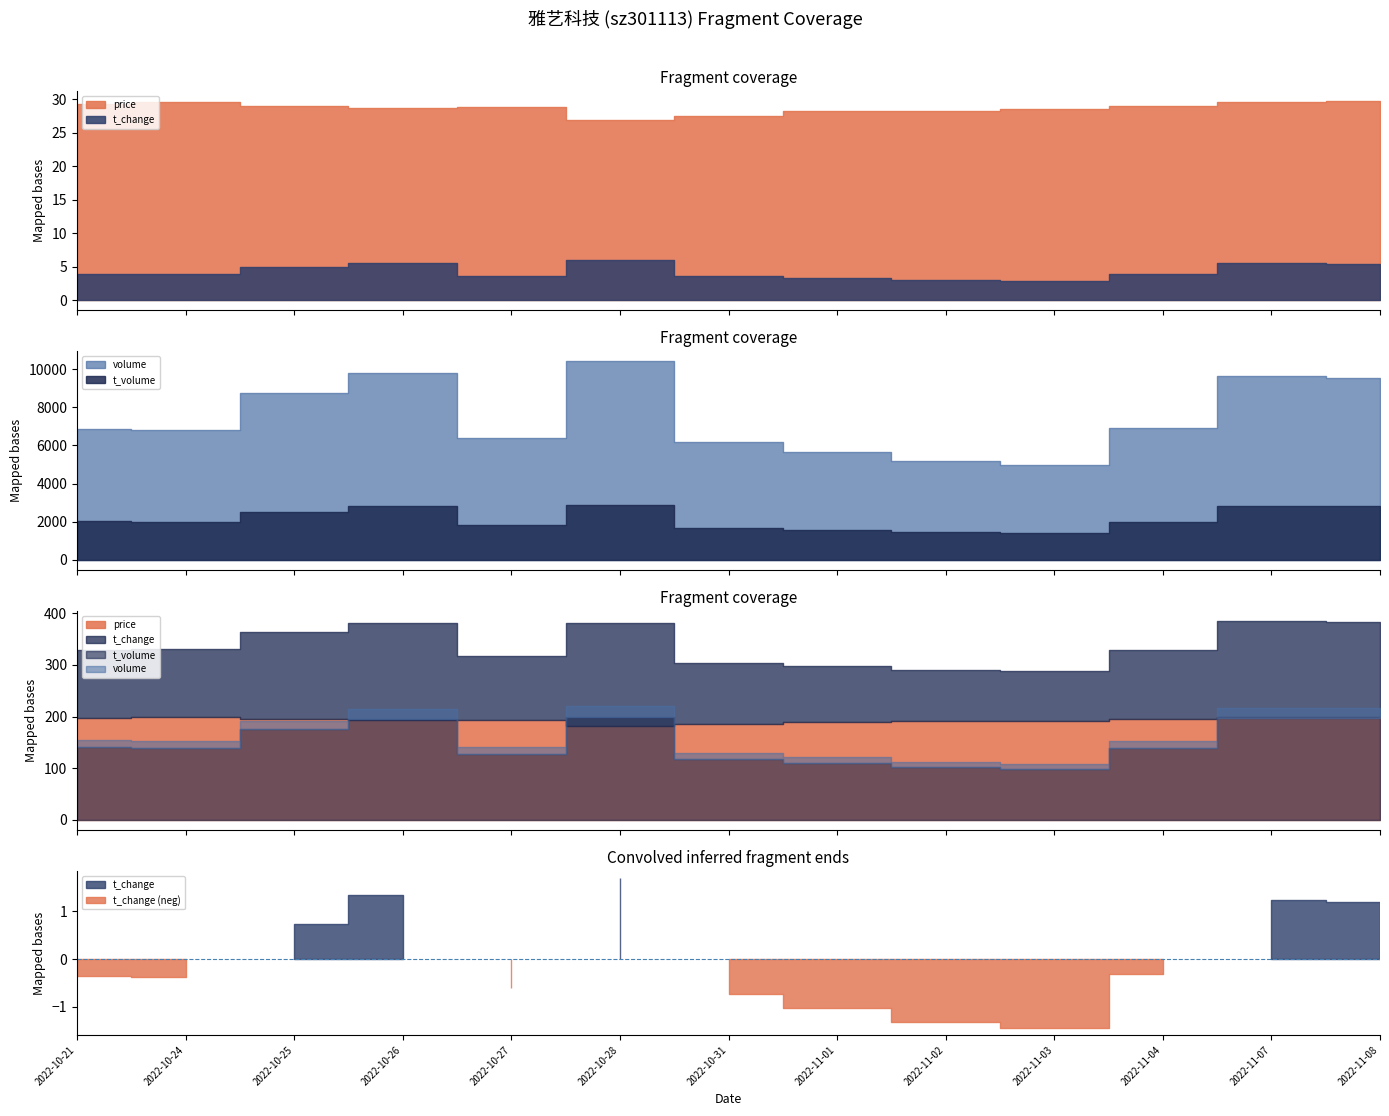

What is the sum of the t_change values at 2022-10-26 and 2022-10-25?

10.6